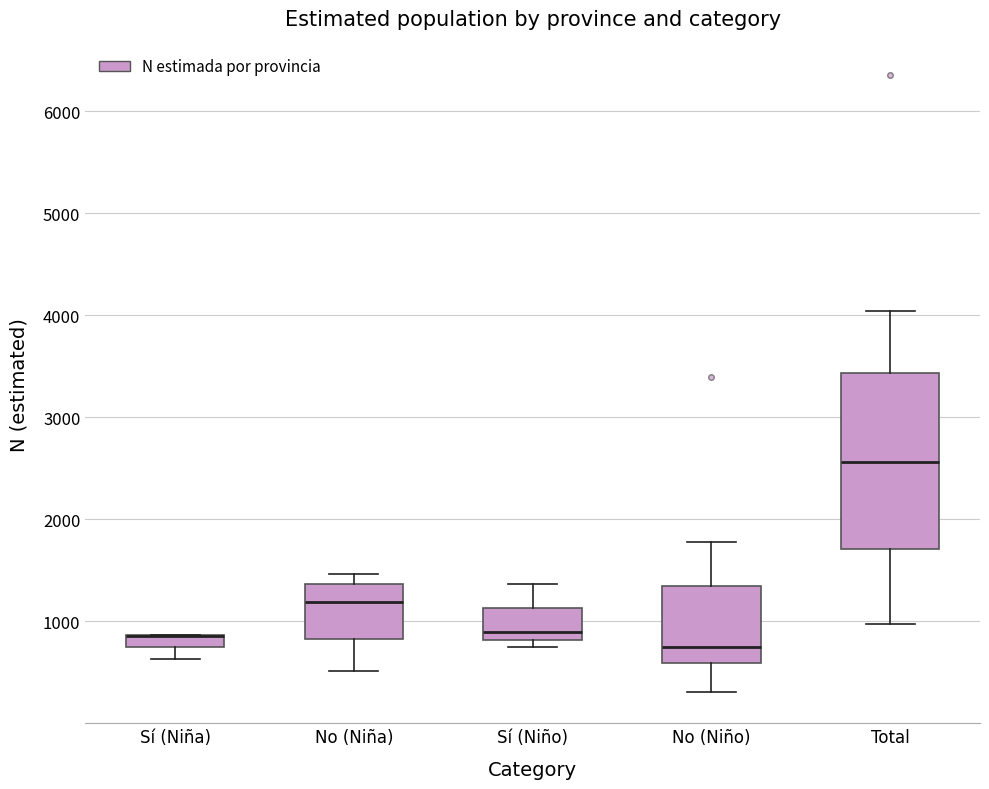

Which box is the tallest, from its lower edge to its upper edge?

Total